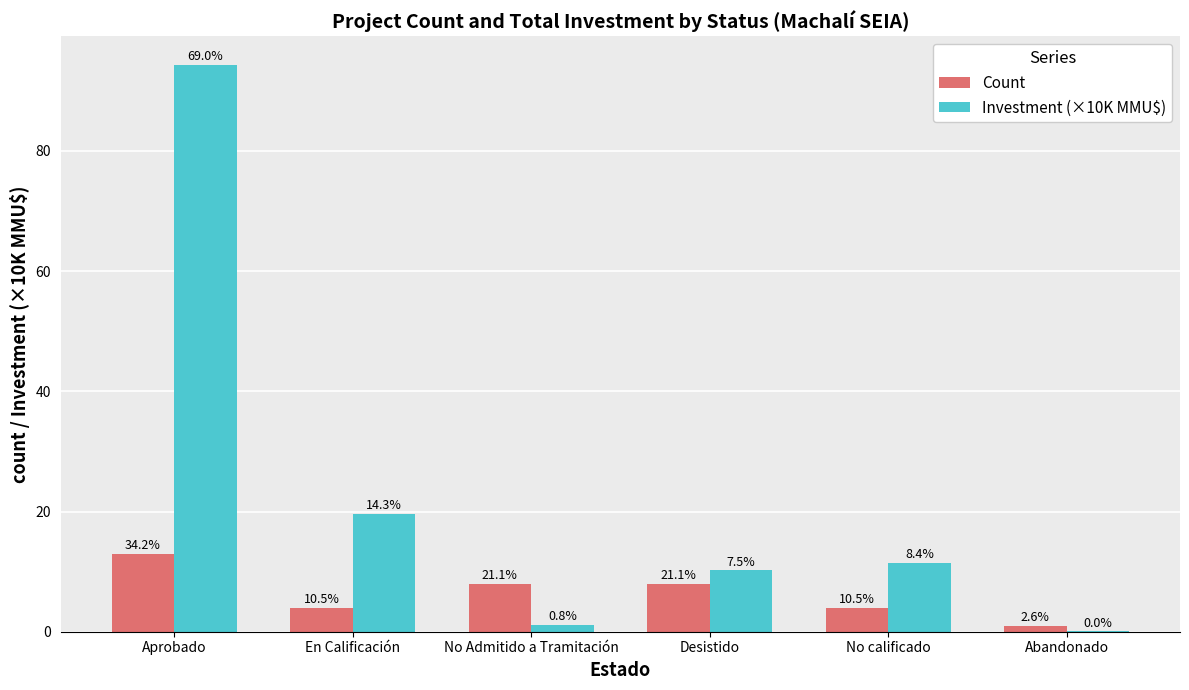

True or false: Investment (×10K MMU$) has a value of 11.4 at No calificado.

True